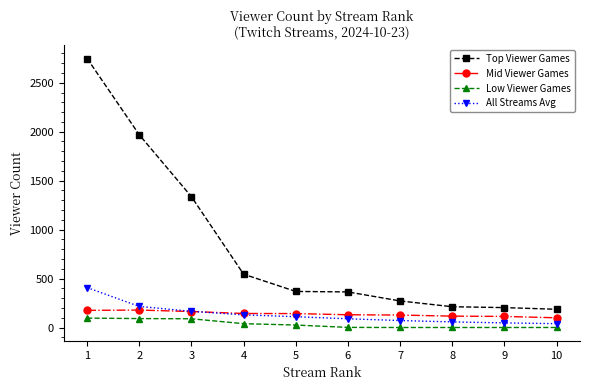

Rank the series at 2 from lowest to highest value.

Low Viewer Games, Mid Viewer Games, All Streams Avg, Top Viewer Games